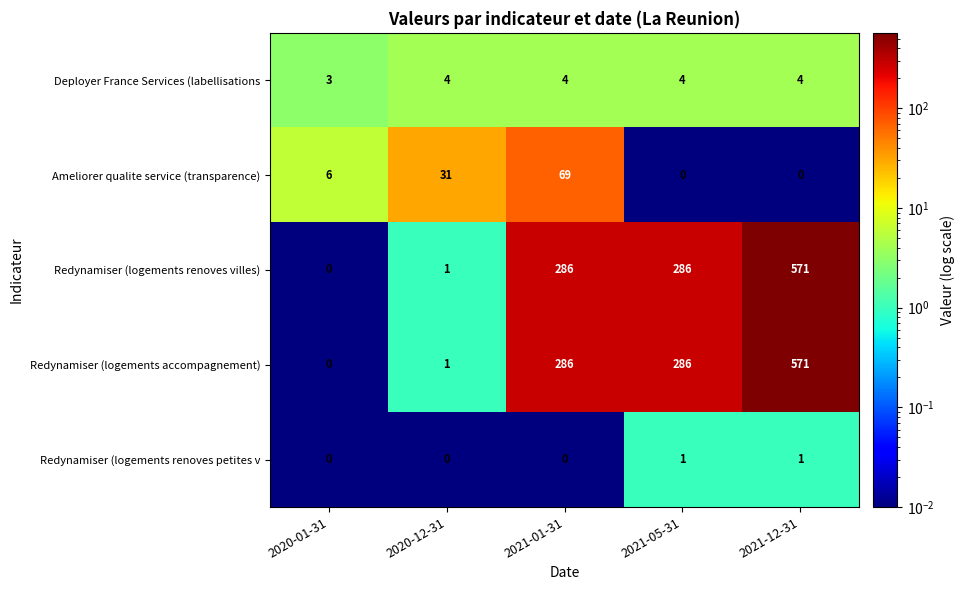

How many distinct data groups are displayed?

5